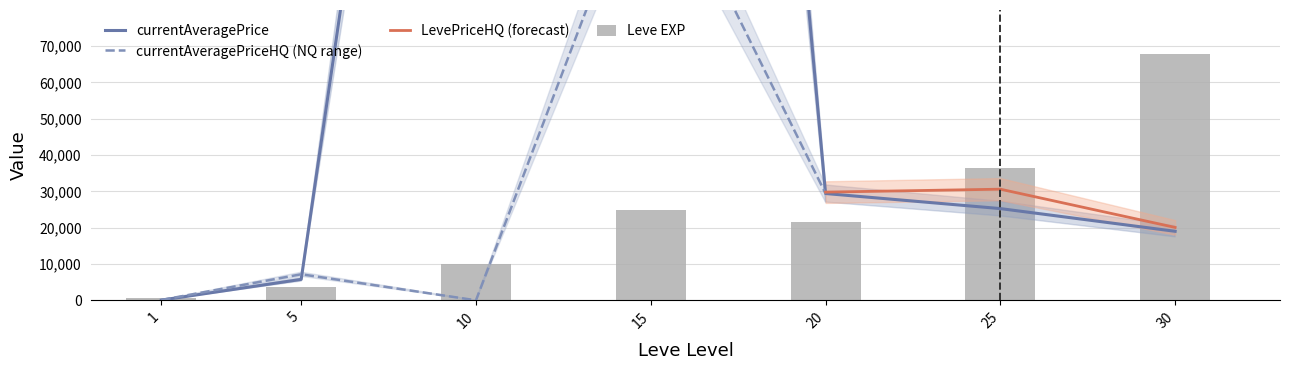

What is the value of the currentAveragePrice bar at the 1st from the left?

55.7